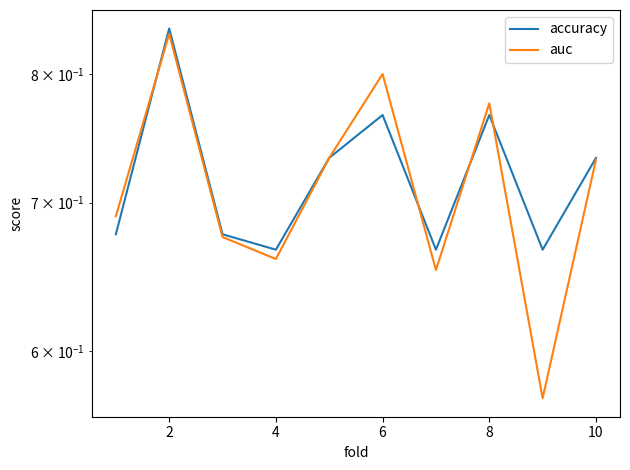

How many lines are shown in the chart?

2